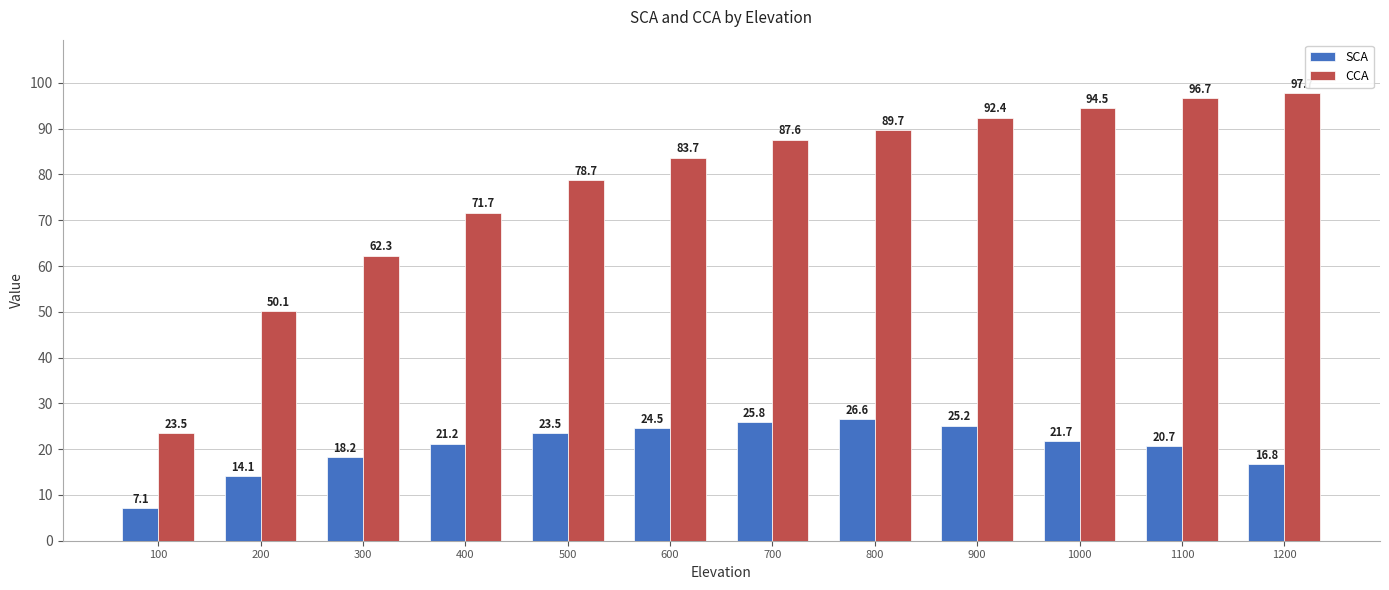

Reading left to right, transcribe all the data shown in this chart.

SCA: 100=7.1	200=14.1	300=18.2	400=21.2	500=23.5	600=24.5	700=25.8	800=26.6	900=25.2	1000=21.7	1100=20.7	1200=16.8
CCA: 100=23.5	200=50.1	300=62.3	400=71.7	500=78.7	600=83.7	700=87.6	800=89.7	900=92.4	1000=94.5	1100=96.7	1200=97.7